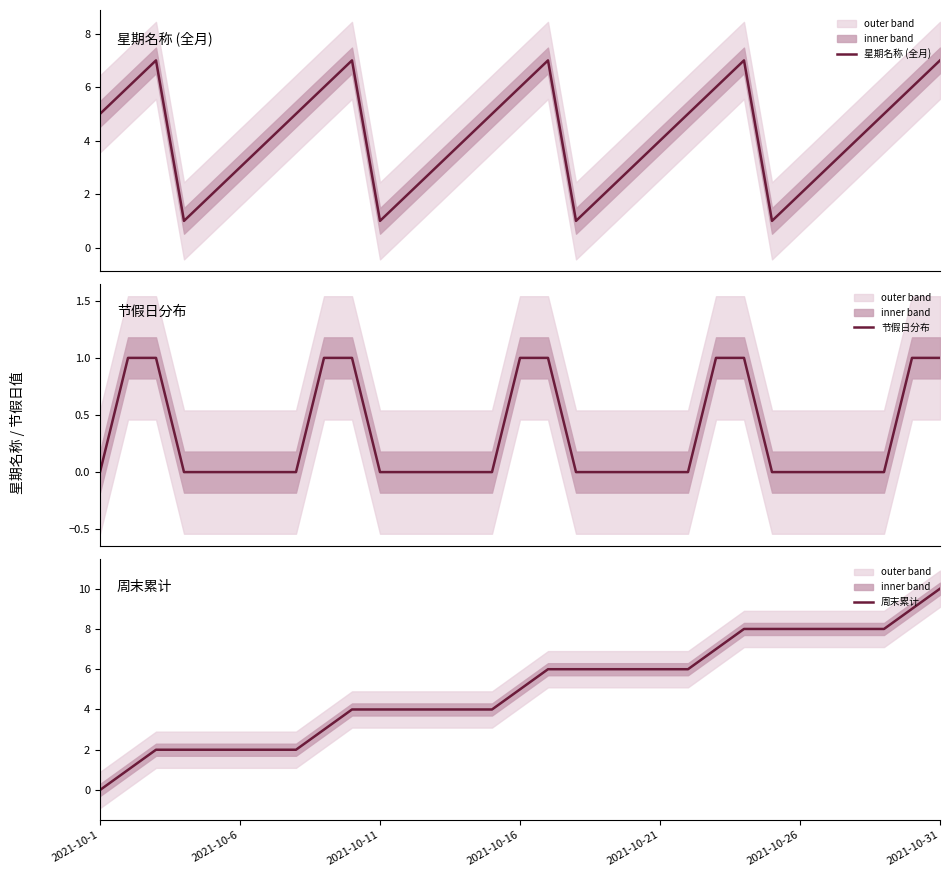

Which series has the widest spread of values?

周末累计